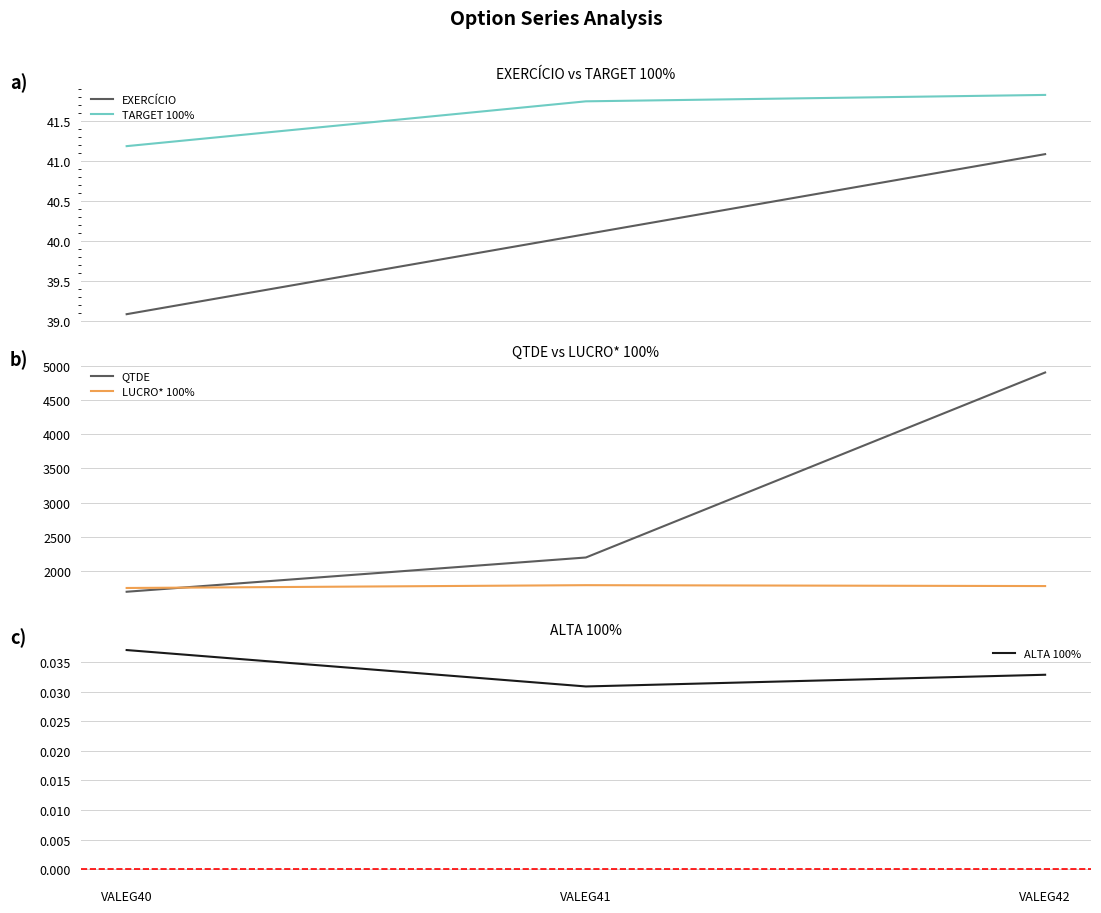

Which category has the lowest value across all series?

VALEG41